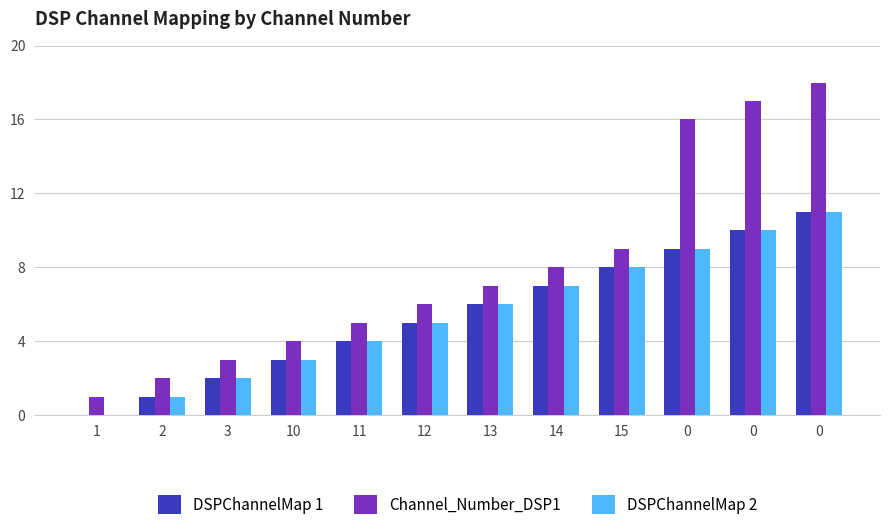

Is it true that Channel_Number_DSP1 equals 27 at 0?

False